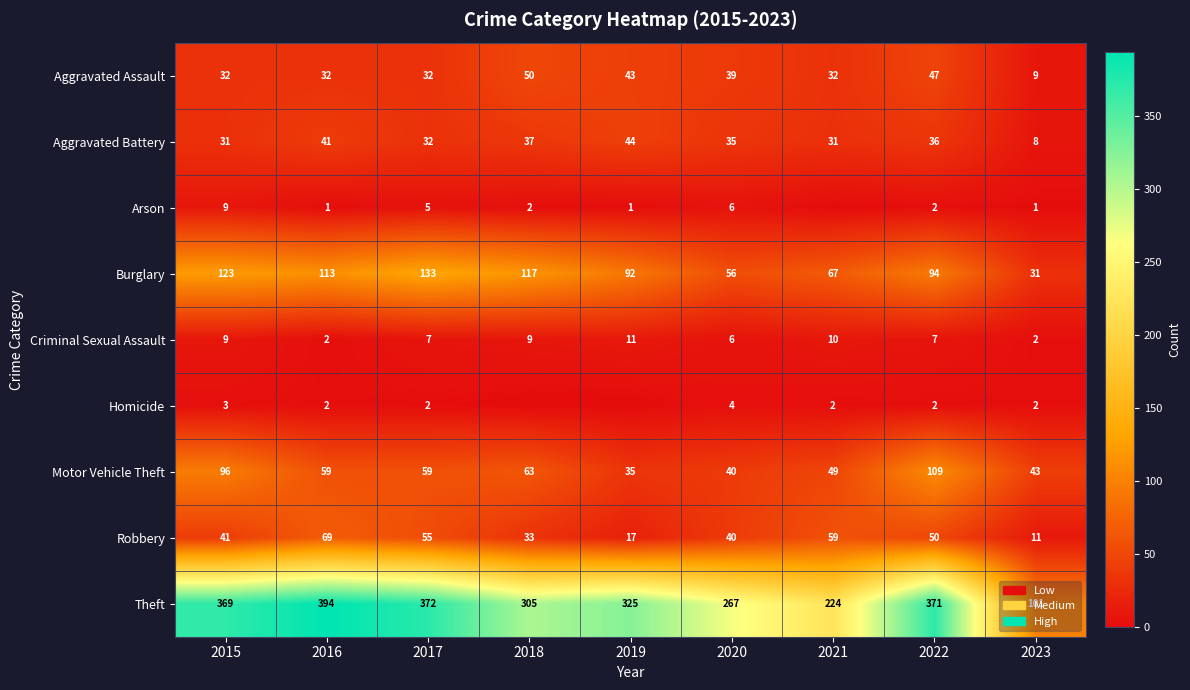

Which has a higher value, 2018 or 2021?

2018